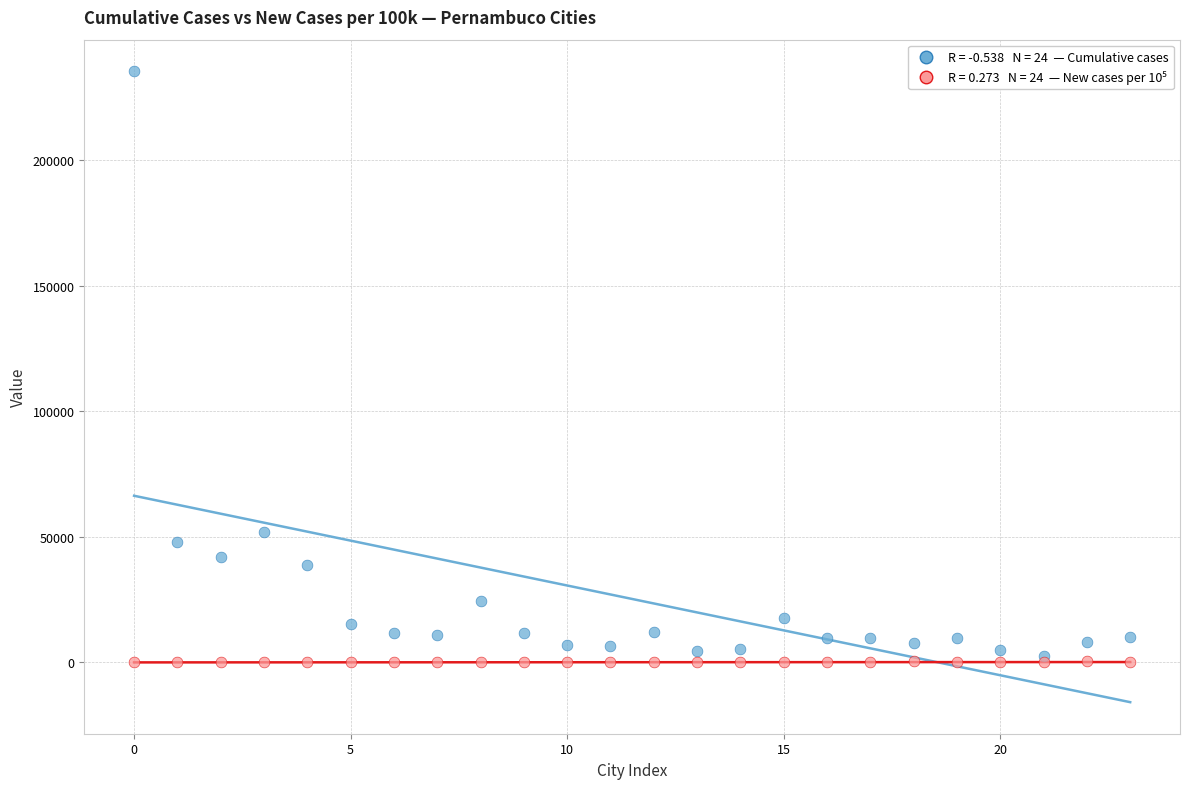

Across all series, what Y value is closest to 117631?

51839.0